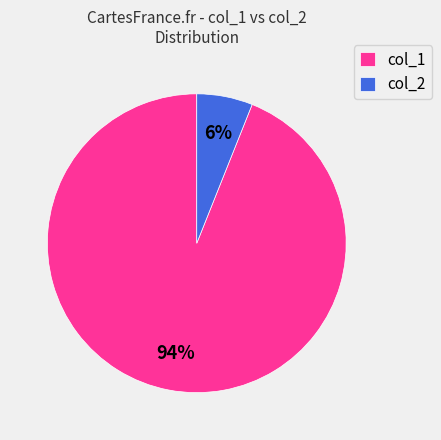

How many slices are in this pie chart?

2